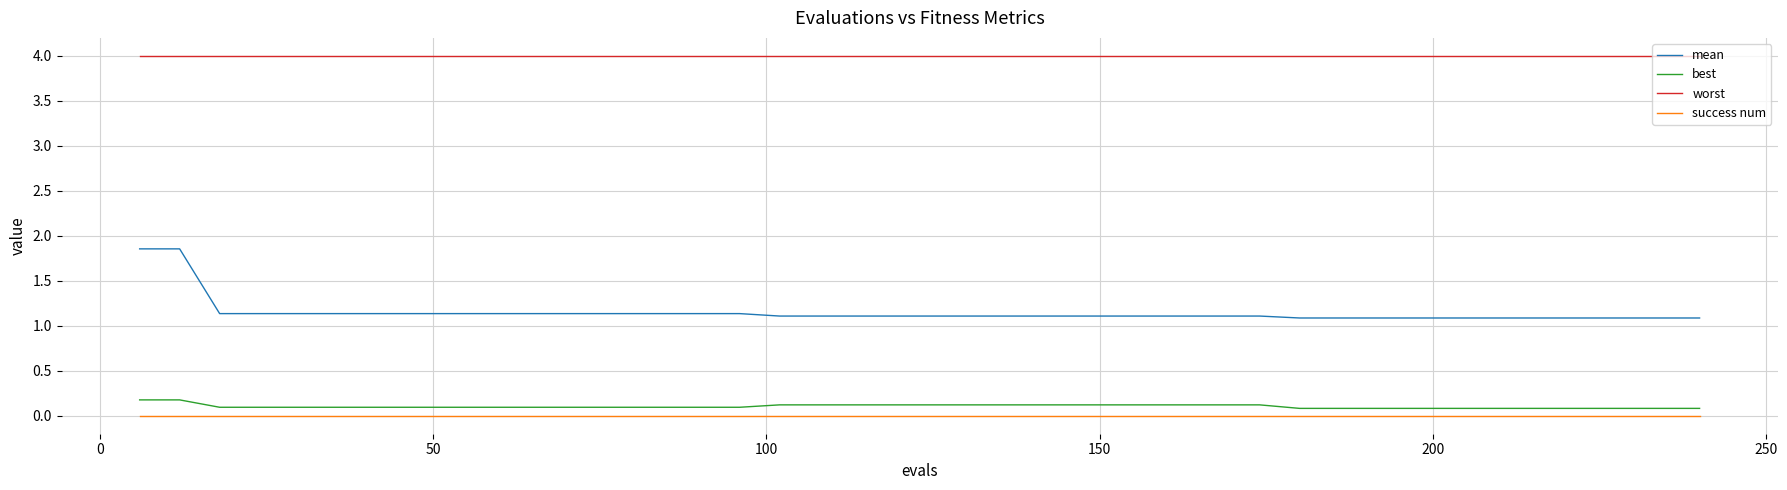

What is the highest value of the worst series?

4.0